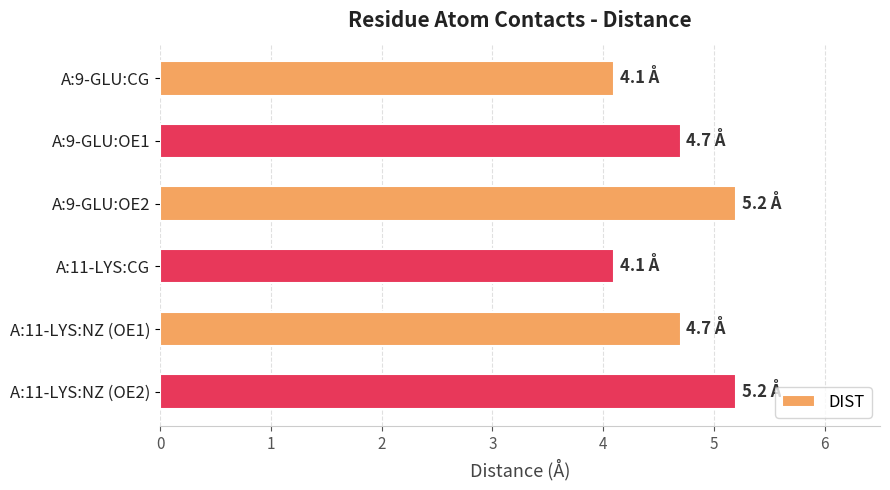

The value at A:9-GLU:OE2 is 1.8. True or false?

False